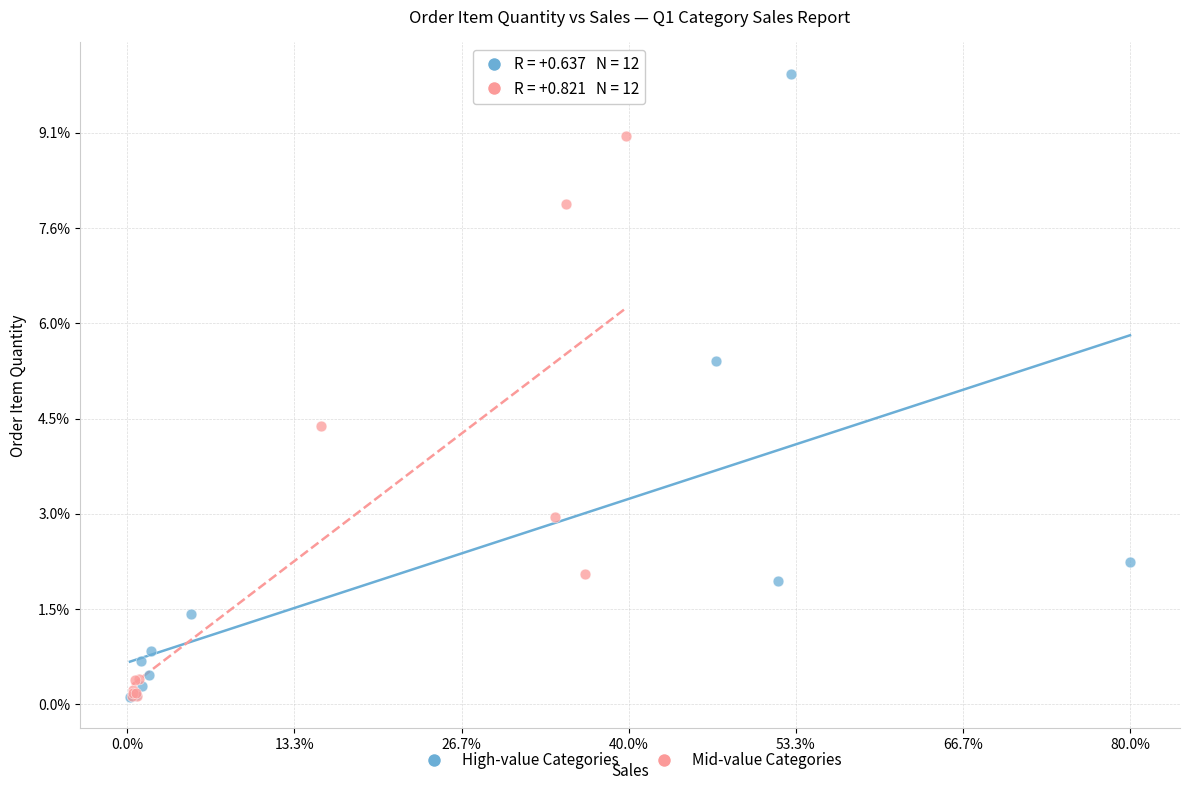

Which series contains the highest Y value?

High-value Categories